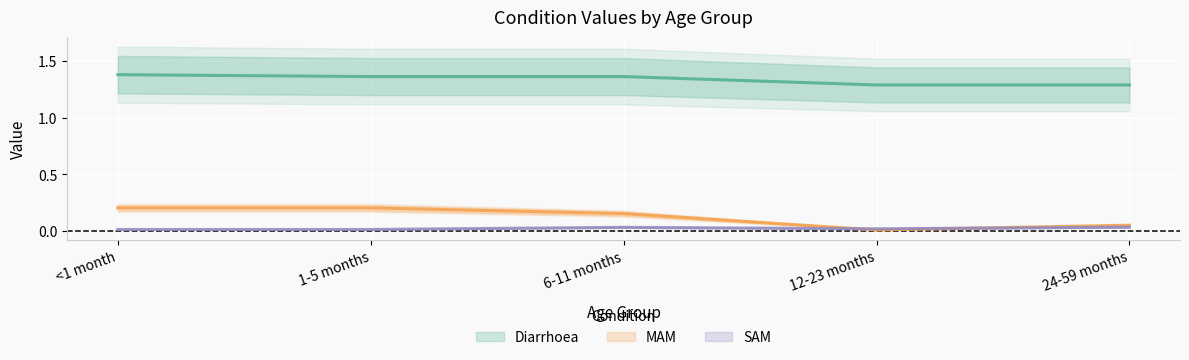

Is the value of SAM at 12-23 months greater than the value of MAM at <1 month?

No